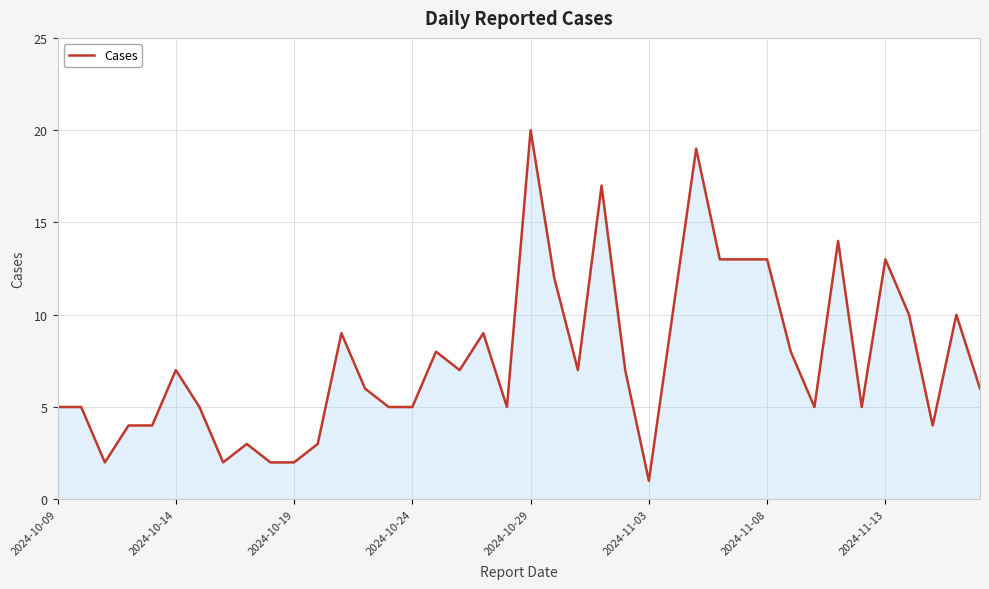

What is the greatest value displayed?

20